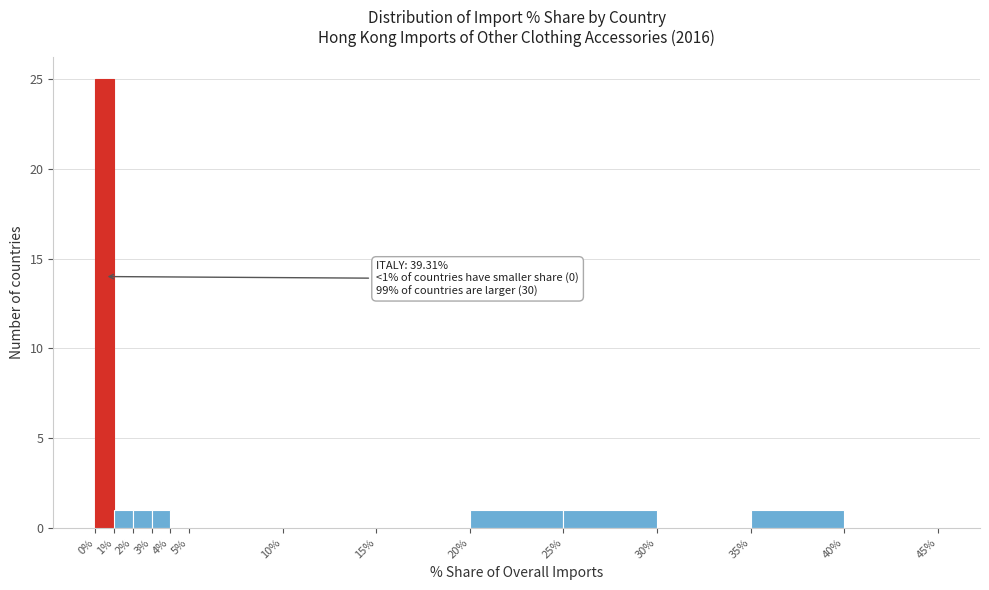

Over which range of the x-axis is the bar tallest?

0% to 1%